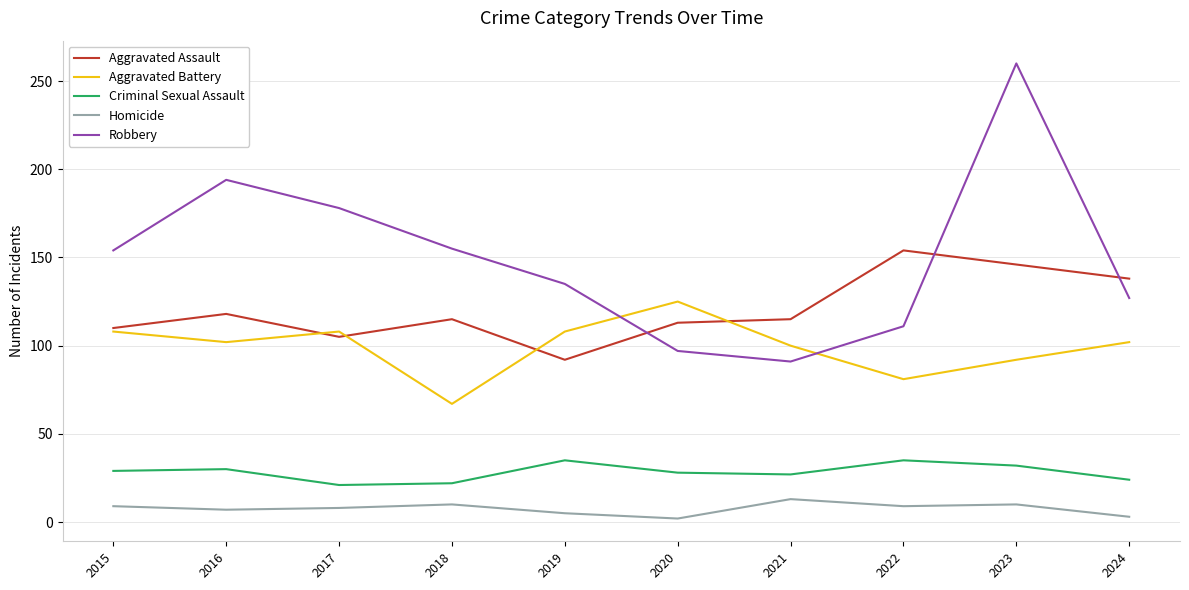

How many Criminal Sexual Assault values are between 24 and 32?

6